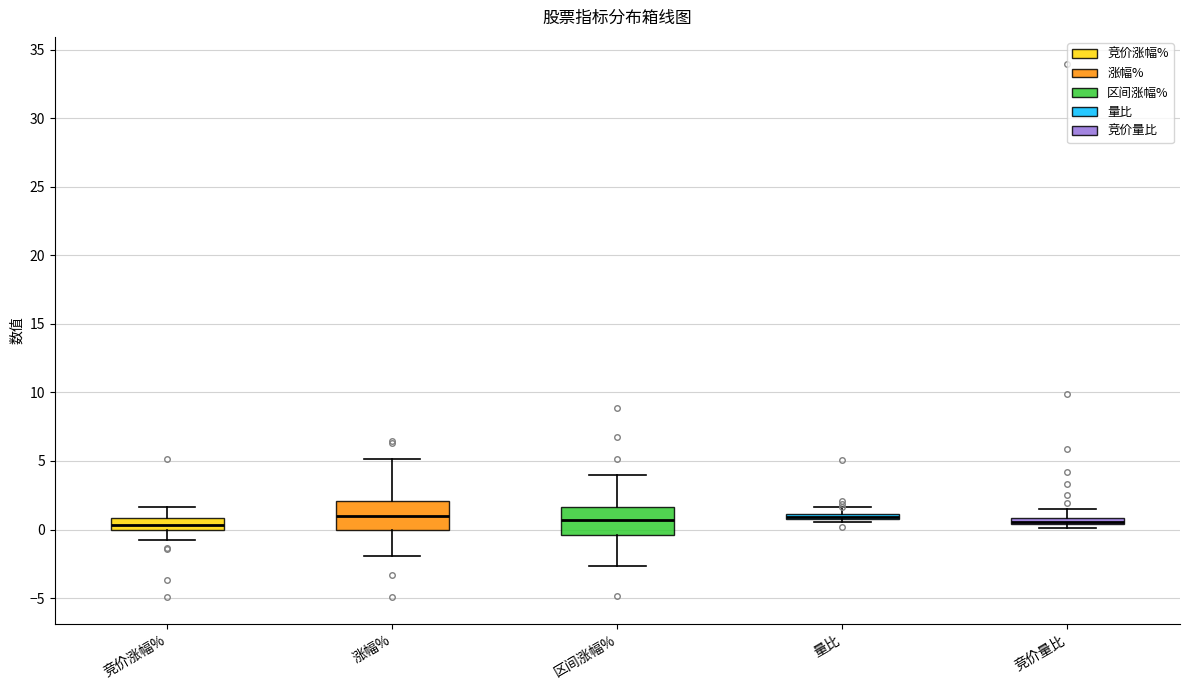

Where does the median line of the box for 区间涨幅% sit on the y-axis? The values are not printed on the chart, so give them approximately, as read against the axis.

0.5